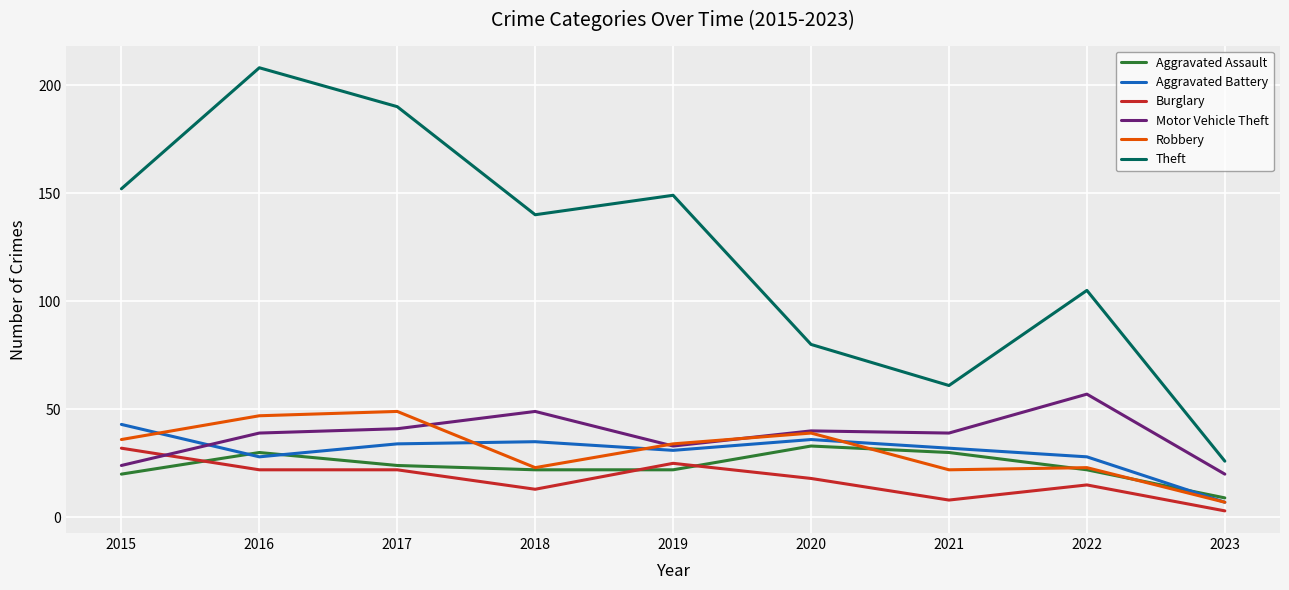

What is the spread (max minus min) of values at 2016?

186